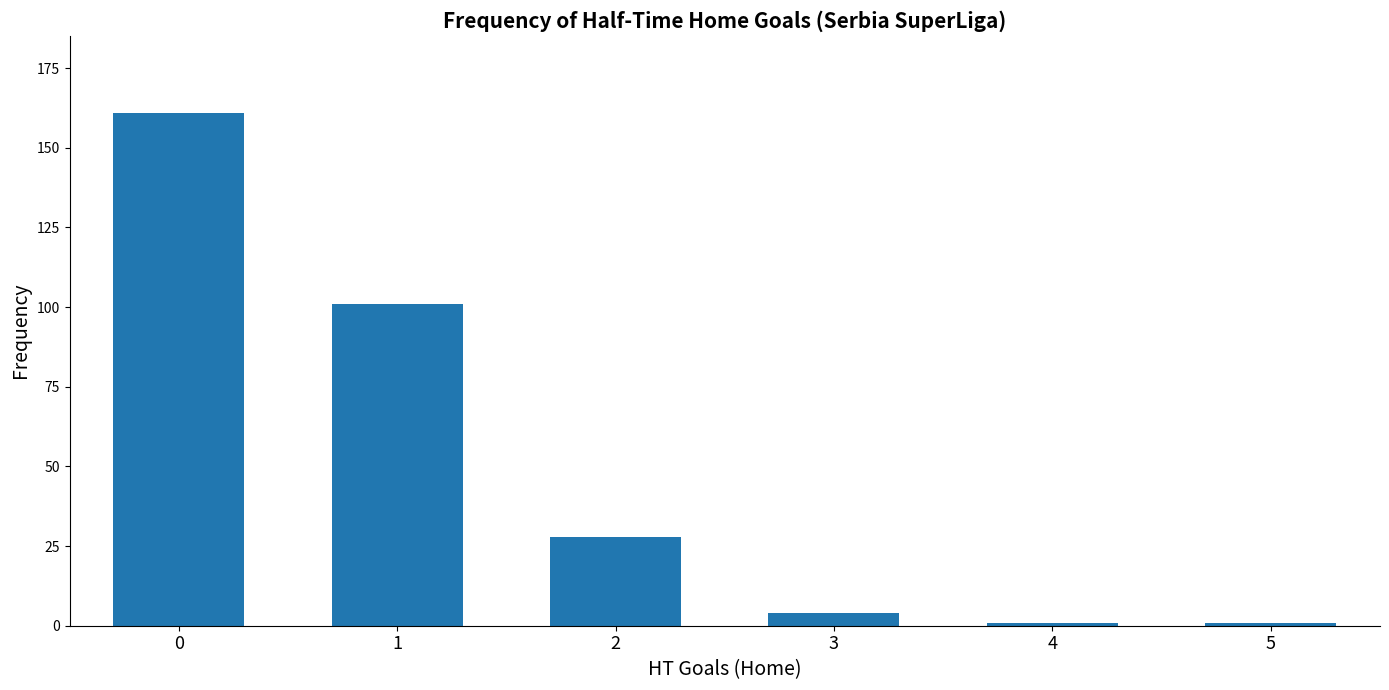

What is the greatest value displayed?

161